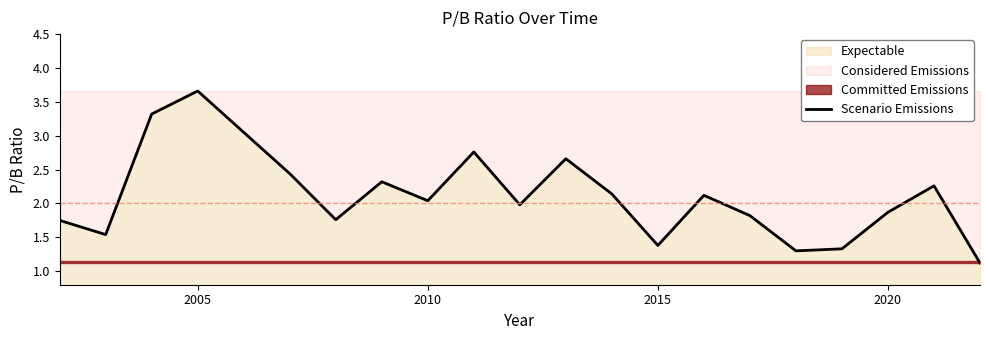

What is the lowest value of the Scenario Emissions series?

1.1